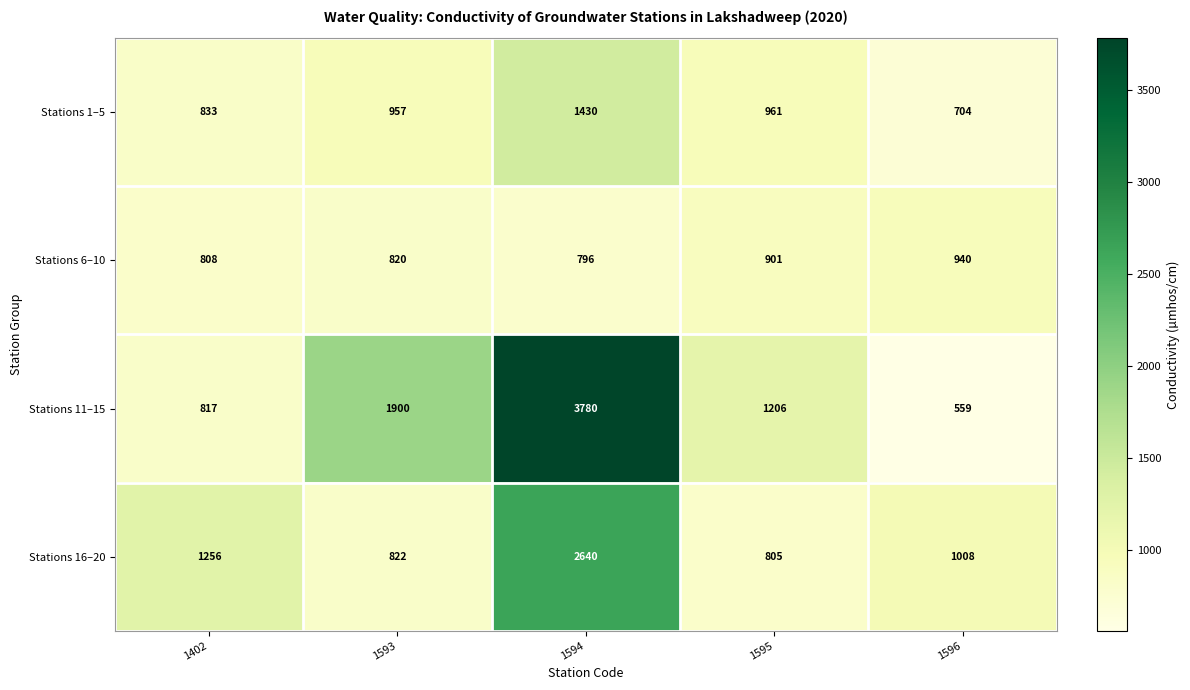

Reading left to right, list all the values displayed in this chart.

Stations 1–5: 833	957	1430	961	704
Stations 6–10: 808	820	796	901	940
Stations 11–15: 817	1900	3780	1206	559
Stations 16–20: 1256	822	2640	805	1008